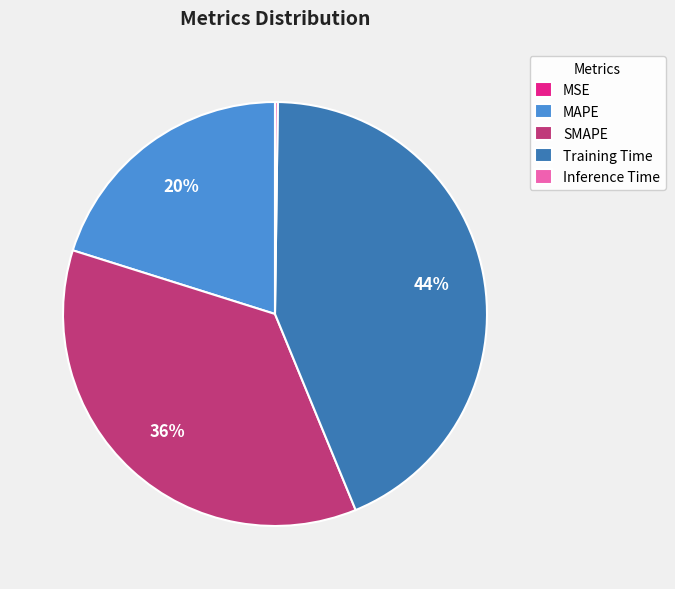

Is it true that SMAPE is 30% of the pie?

False